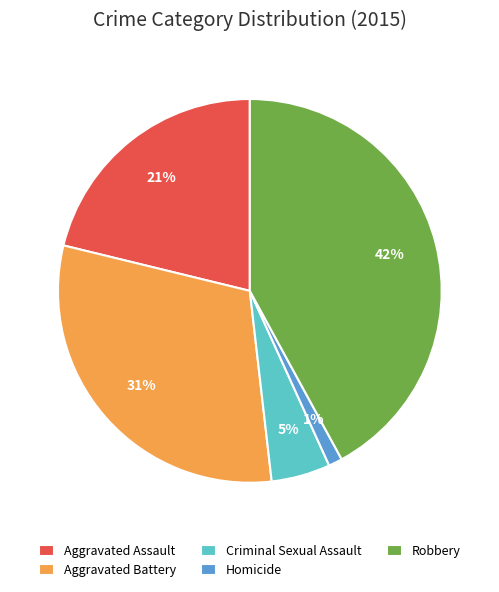

Which has a higher value, Robbery or Homicide?

Robbery